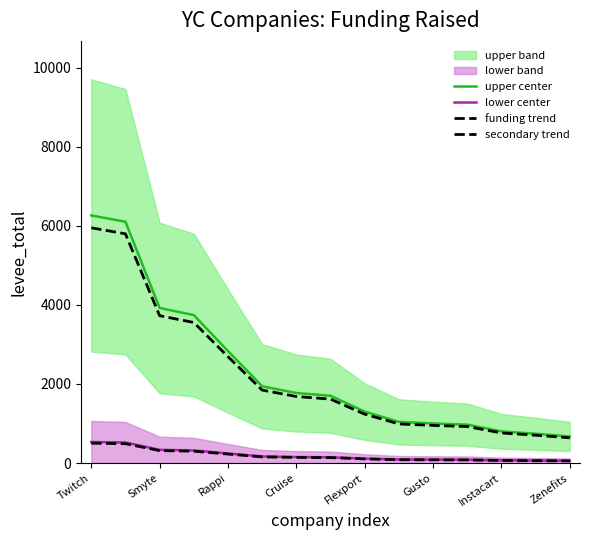

At which label does lower center first exceed 144?

Twitch